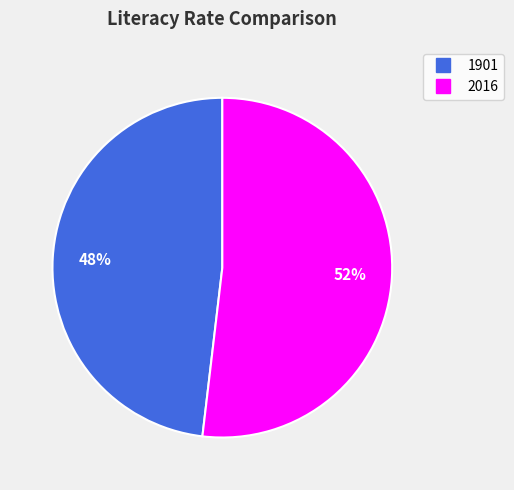

What is the largest slice in the pie chart?

2016